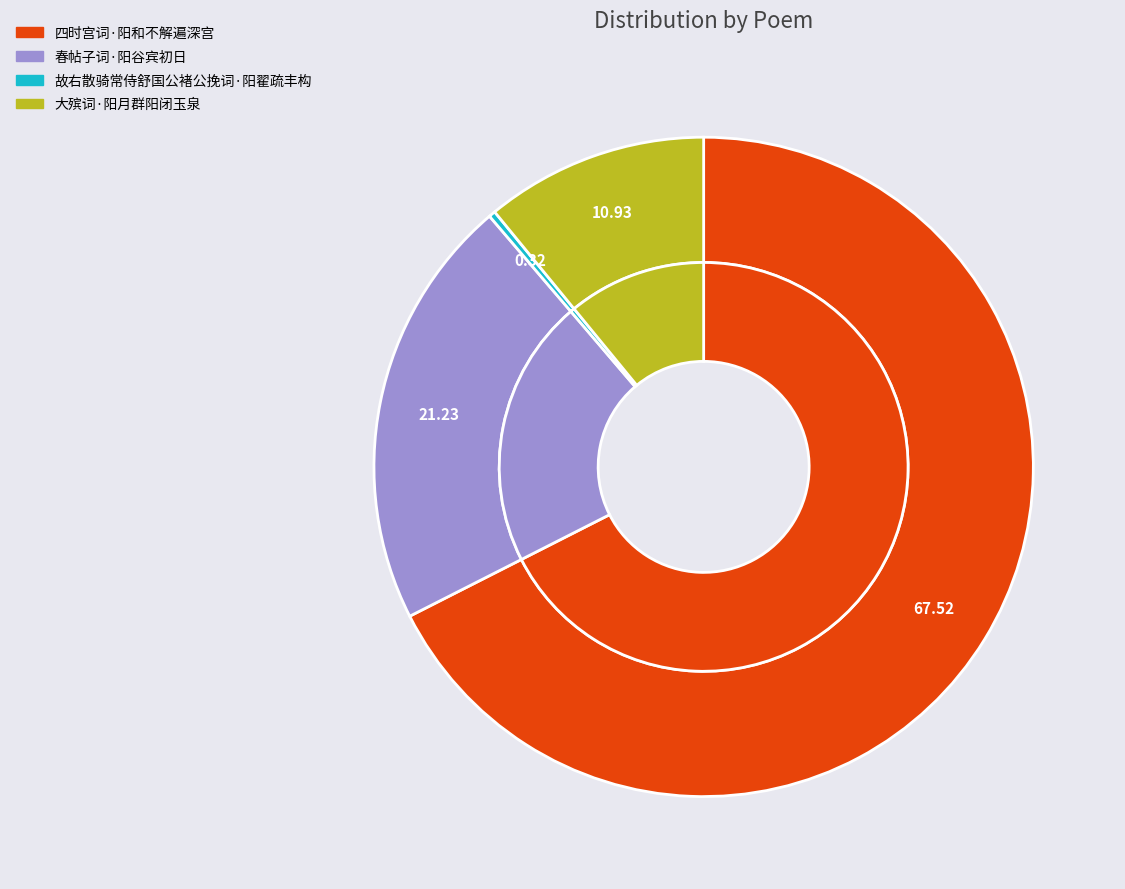

What portion of the pie excludes 故右散骑常侍舒国公褚公挽词·阳翟疏丰构?

99.7%